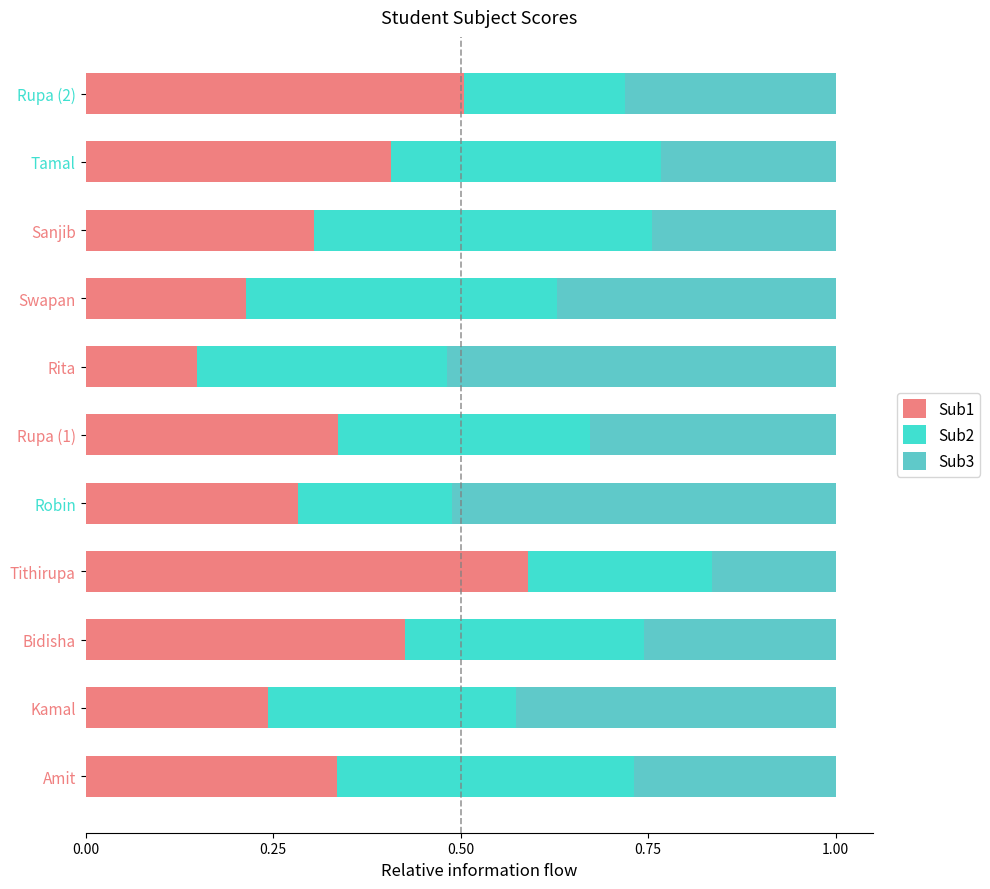

At which label is Sub1 closest to 0?

Rita